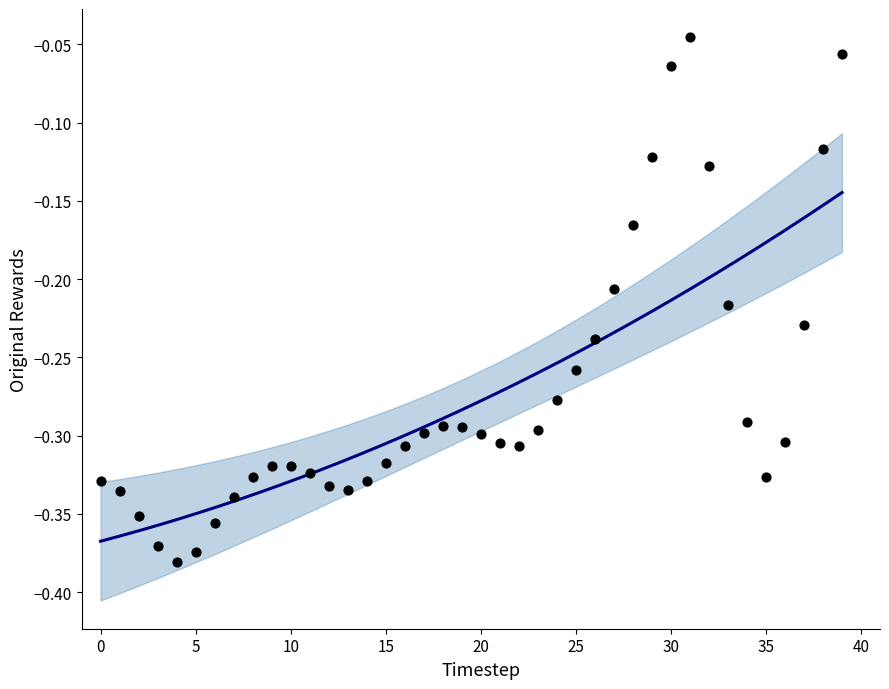

What is the range of Y values (max minus min)?

0.3